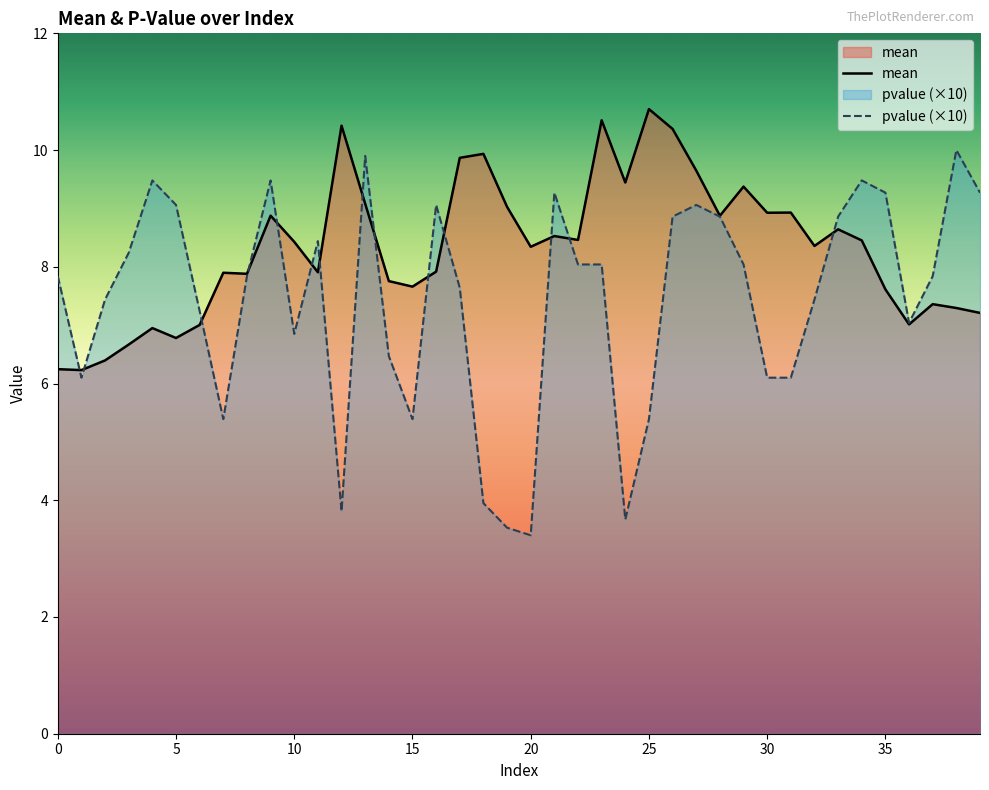

Where is the first local minimum for pvalue?

1